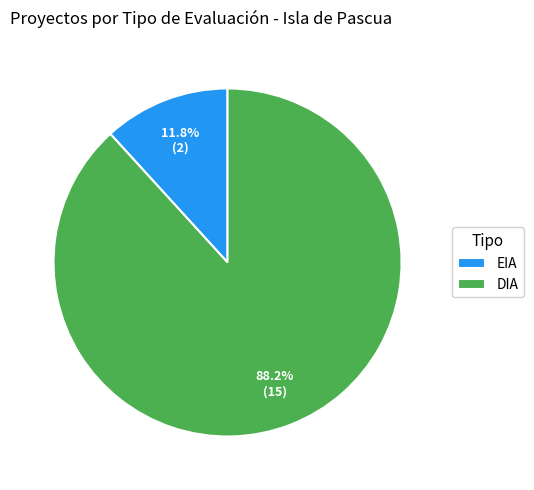

Is it true that DIA is 88% of the pie?

True